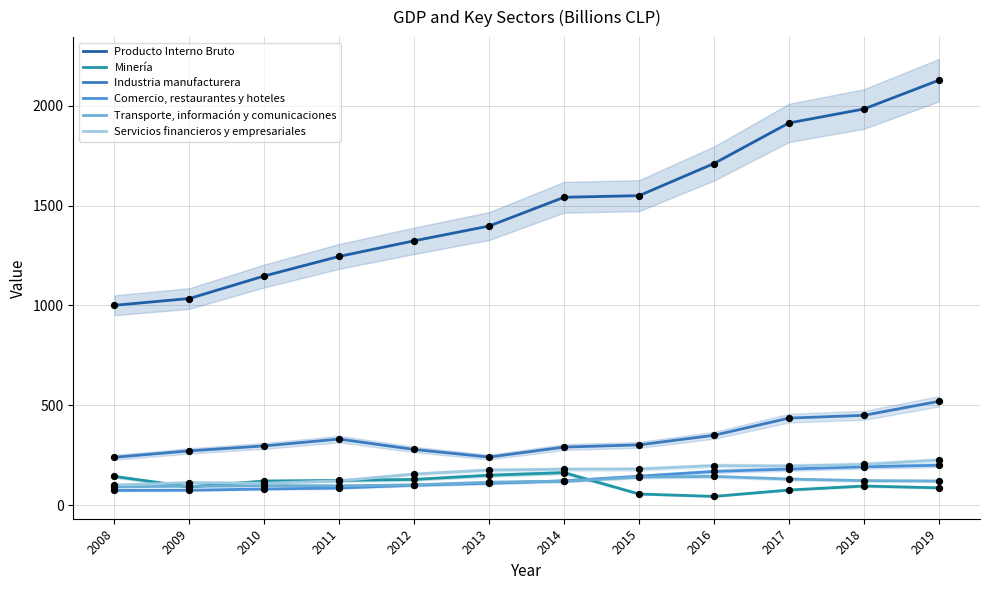

Which series has the widest spread of Y values?

Producto Interno Bruto